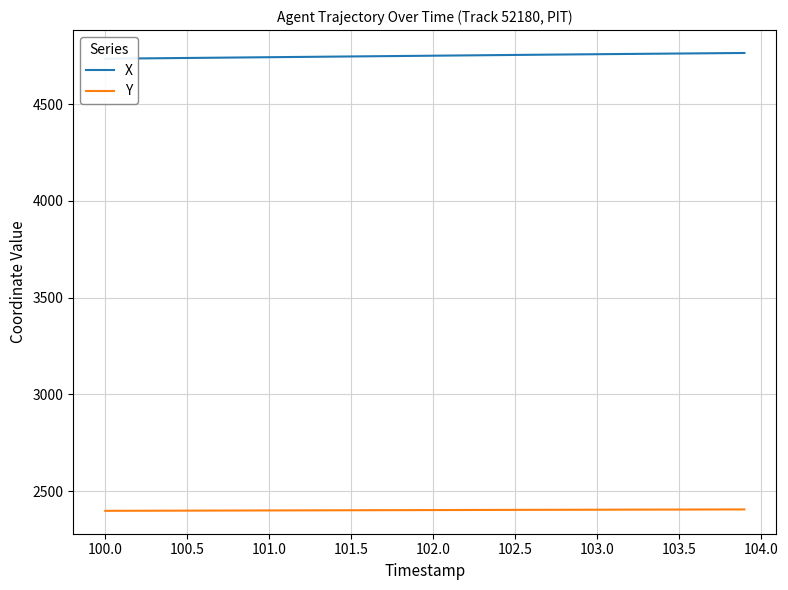

True or false: Y and X intersect in this chart.

False